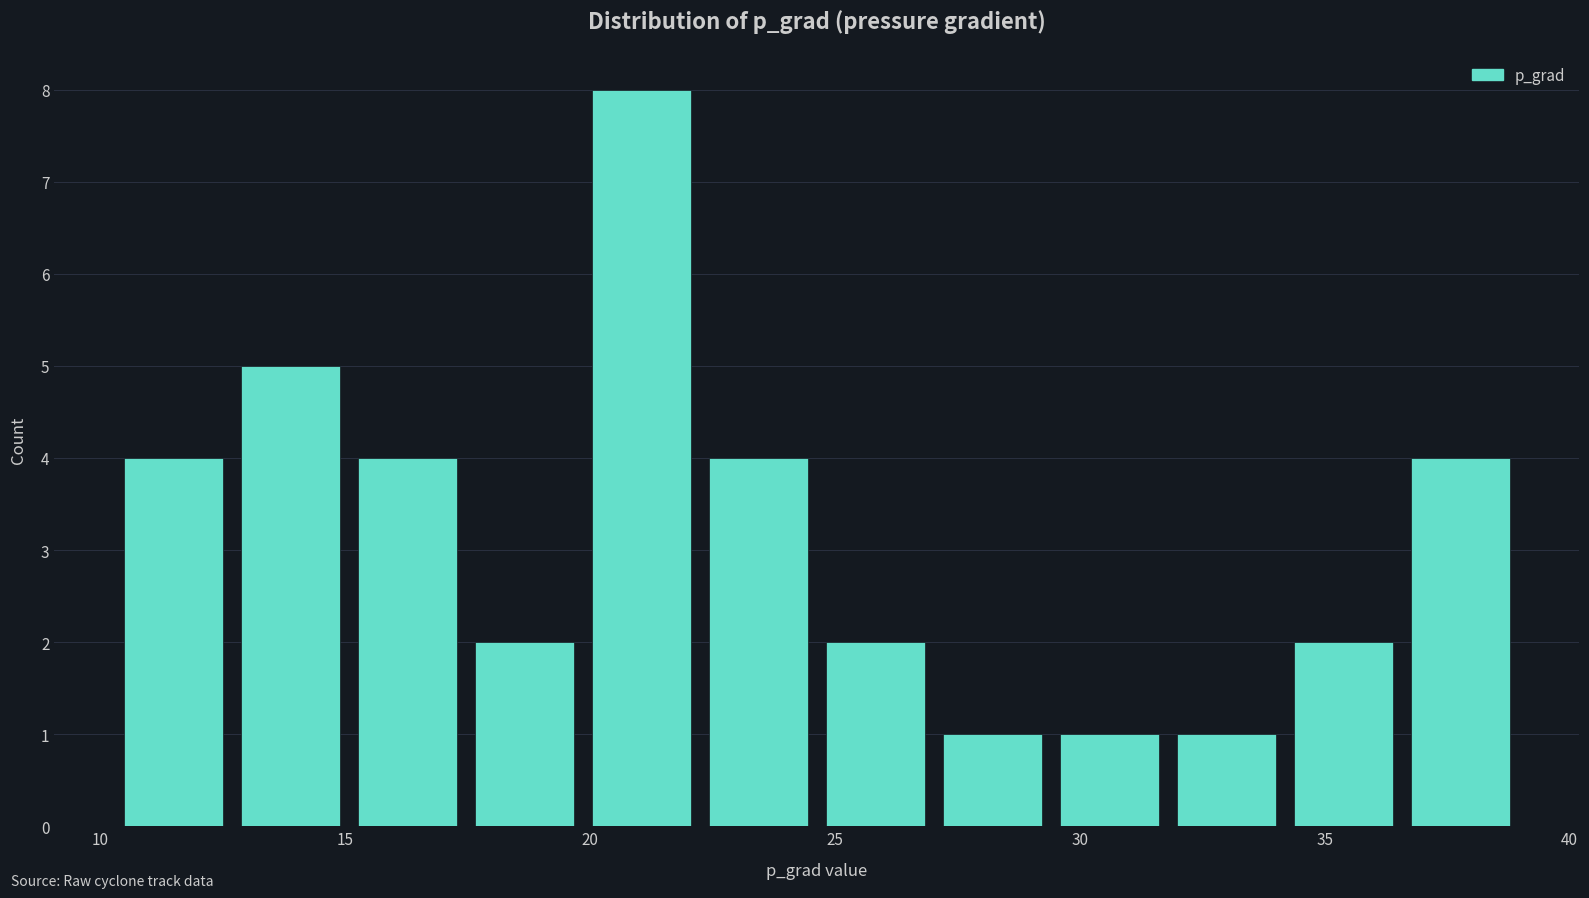

Reading left to right, transcribe this chart: for each bar, give the range it covers on the x-axis and its height. Neither the bar edges nor the heights are printed on the chart, so give them approximately, as read against the axes.

10.5 to 12.5: 4
12.5 to 15.0: 5
15.0 to 17.5: 4
17.5 to 20.0: 2
20.0 to 22.0: 8
22.0 to 24.5: 4
24.5 to 27.0: 2
27.0 to 29.5: 1
29.5 to 32.0: 1
32.0 to 34.0: 1
34.0 to 36.5: 2
36.5 to 39.0: 4